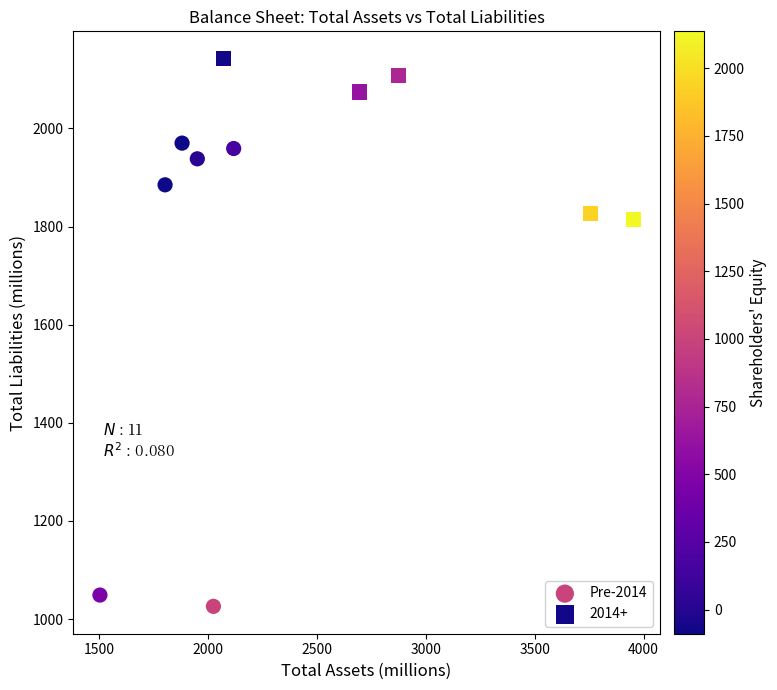

Which series reaches the maximum Y coordinate?

2014+